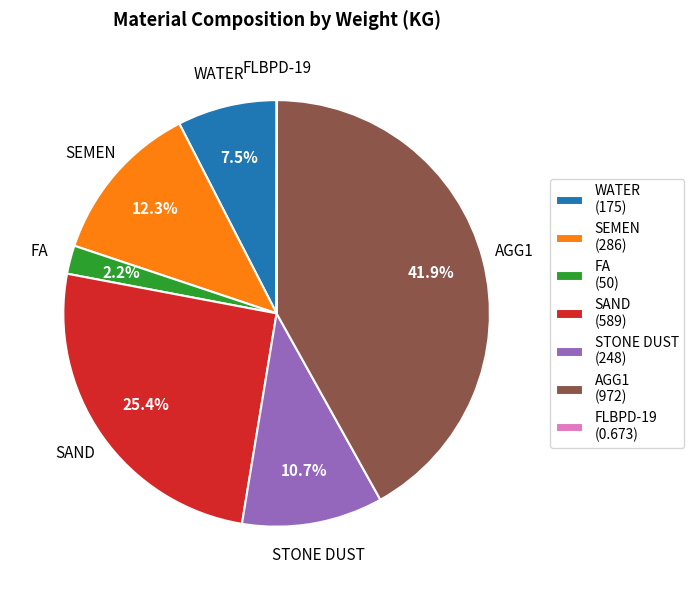

The FA slice represents 11% of the pie. True or false?

False